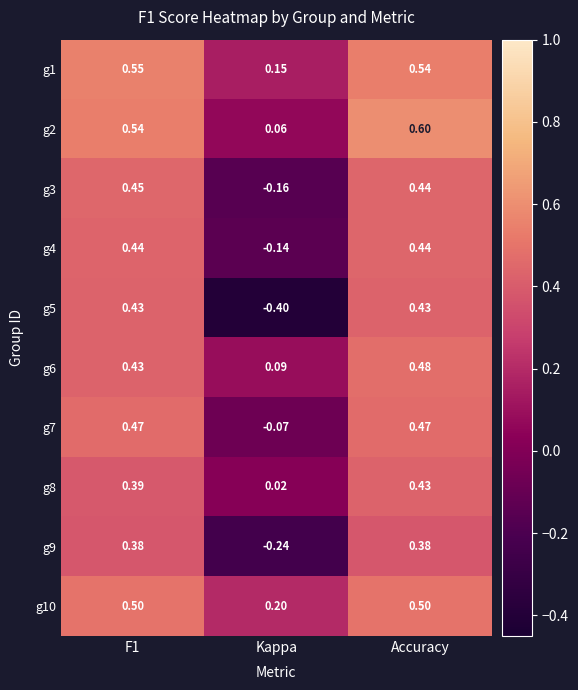

At which category does the chart reach its minimum across all series?

Kappa